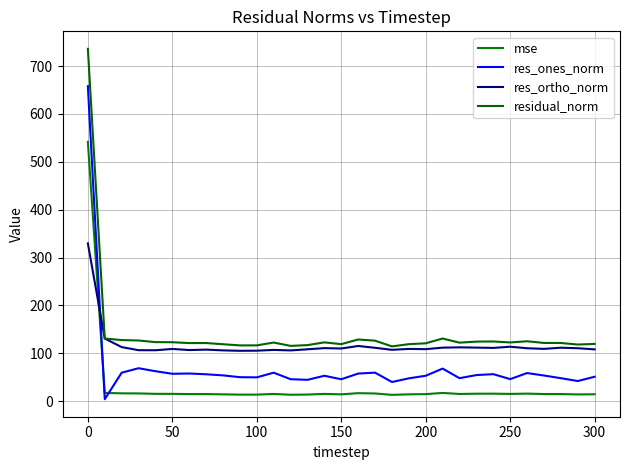

What is the sum of all res_ortho_norm values?

3628.8